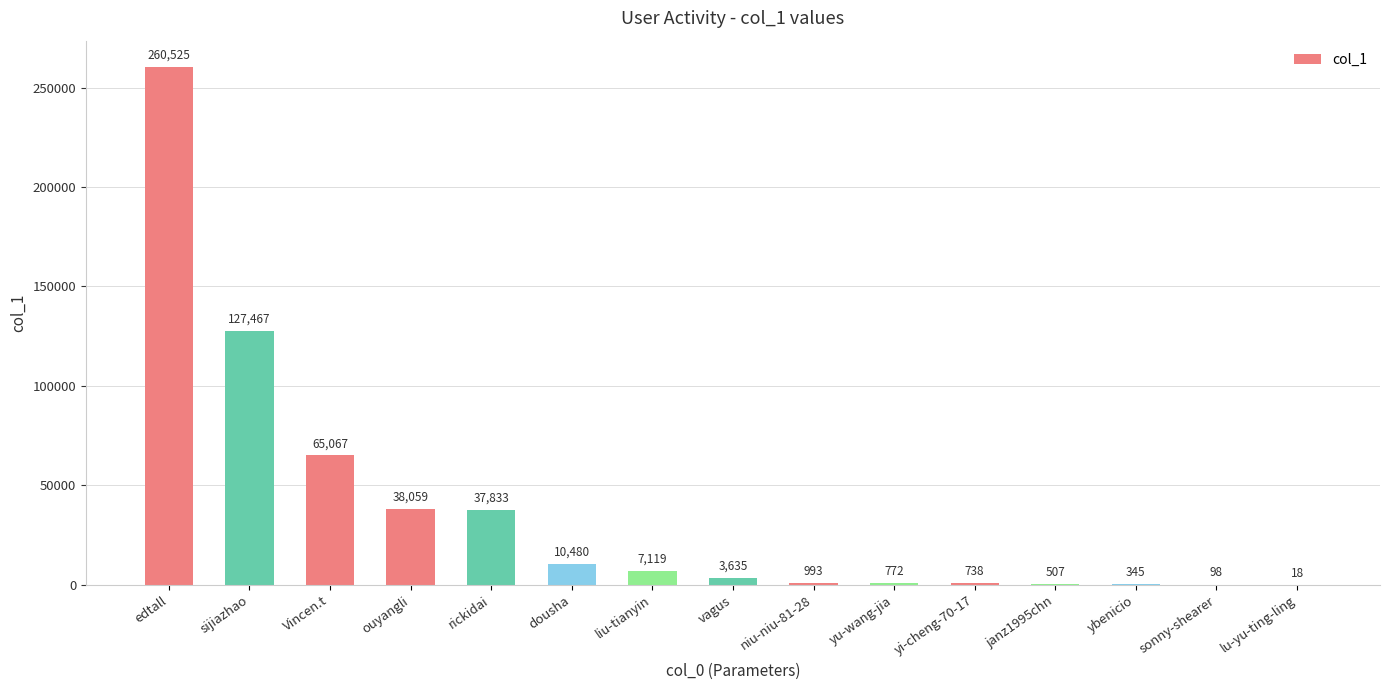

The chart shows a value of 98 at sonny-shearer. True or false?

True